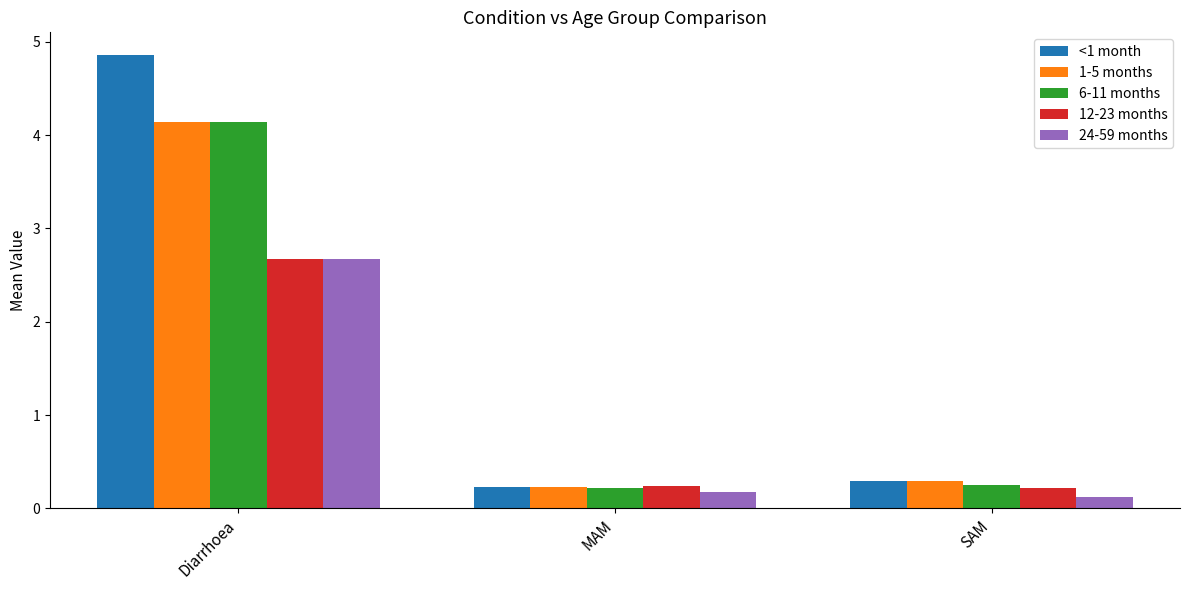

Does the chart contain stacked bars?

No